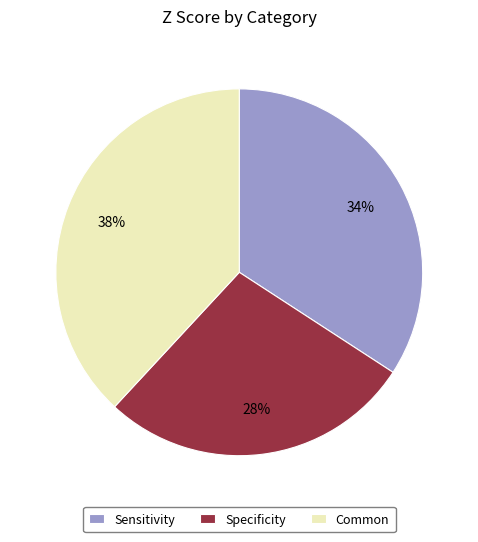

Which slice is the largest?

Common